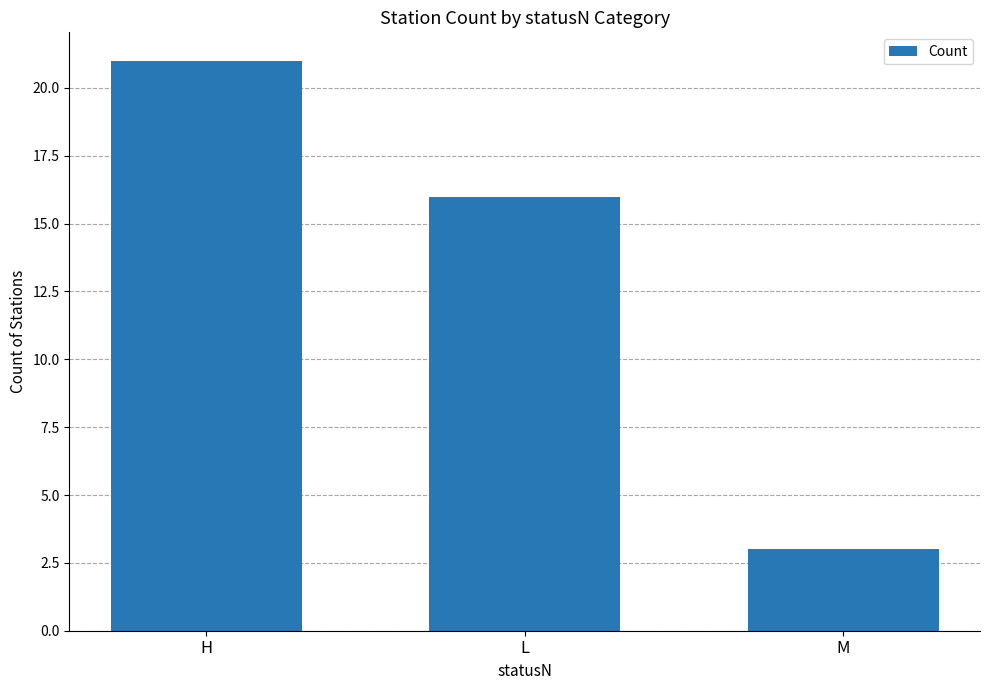

How many data points are less than 16?

1